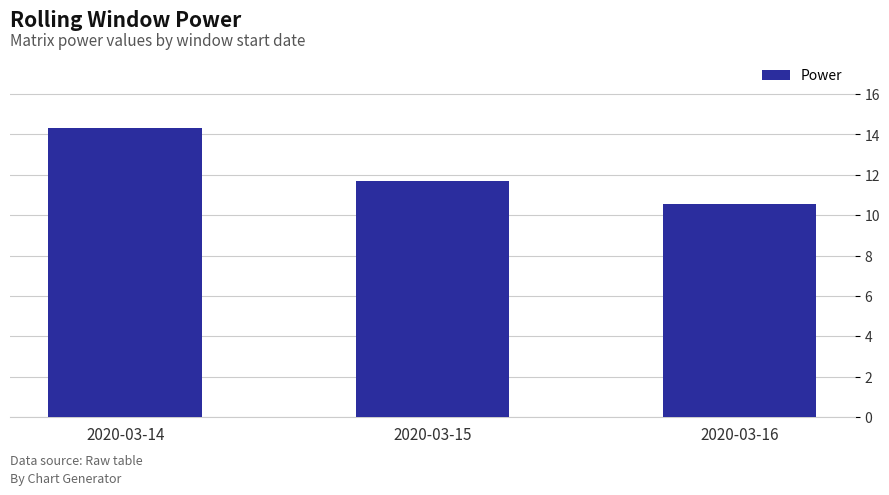

List the labels in order of value, largest first.

2020-03-14, 2020-03-15, 2020-03-16